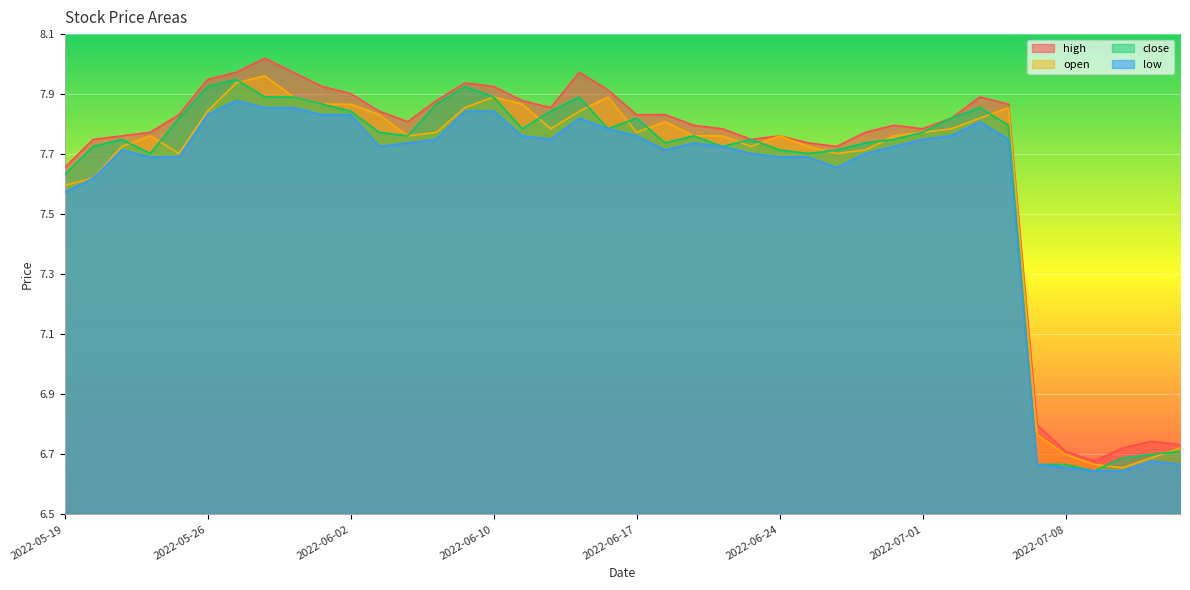

At which category is the sum across all series the highest?

2022-05-27